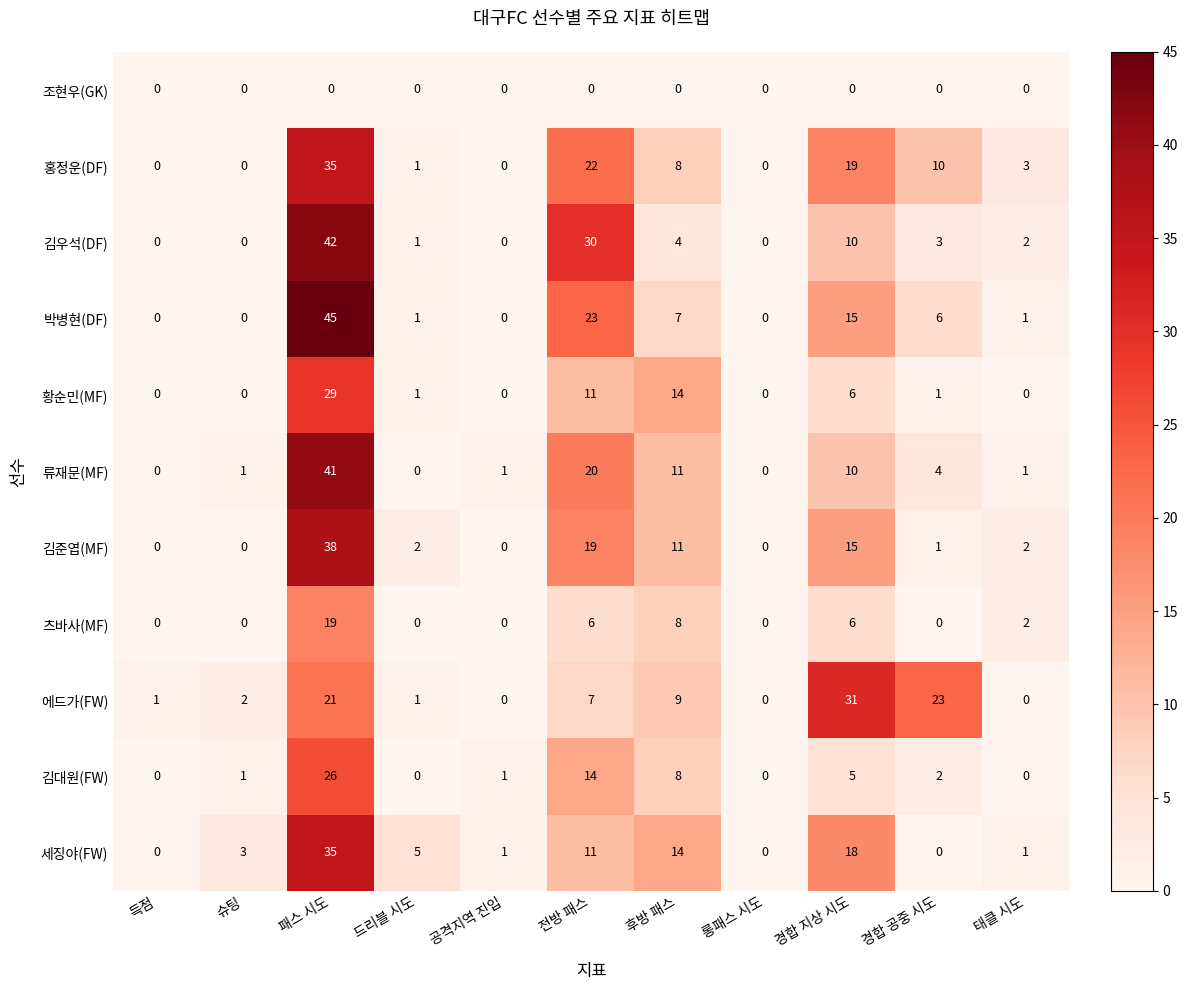

What is the total value across all series at 후방 패스?

94